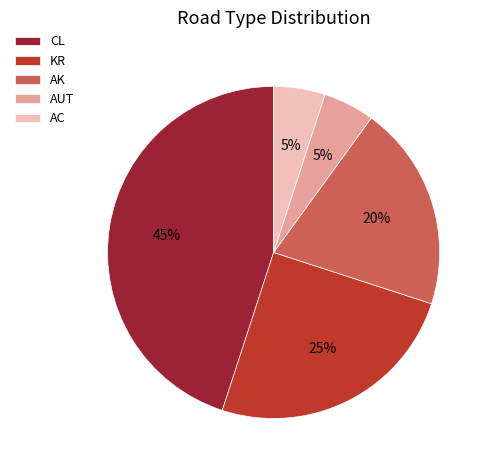

To the nearest percent, what portion does AC represent?

5%